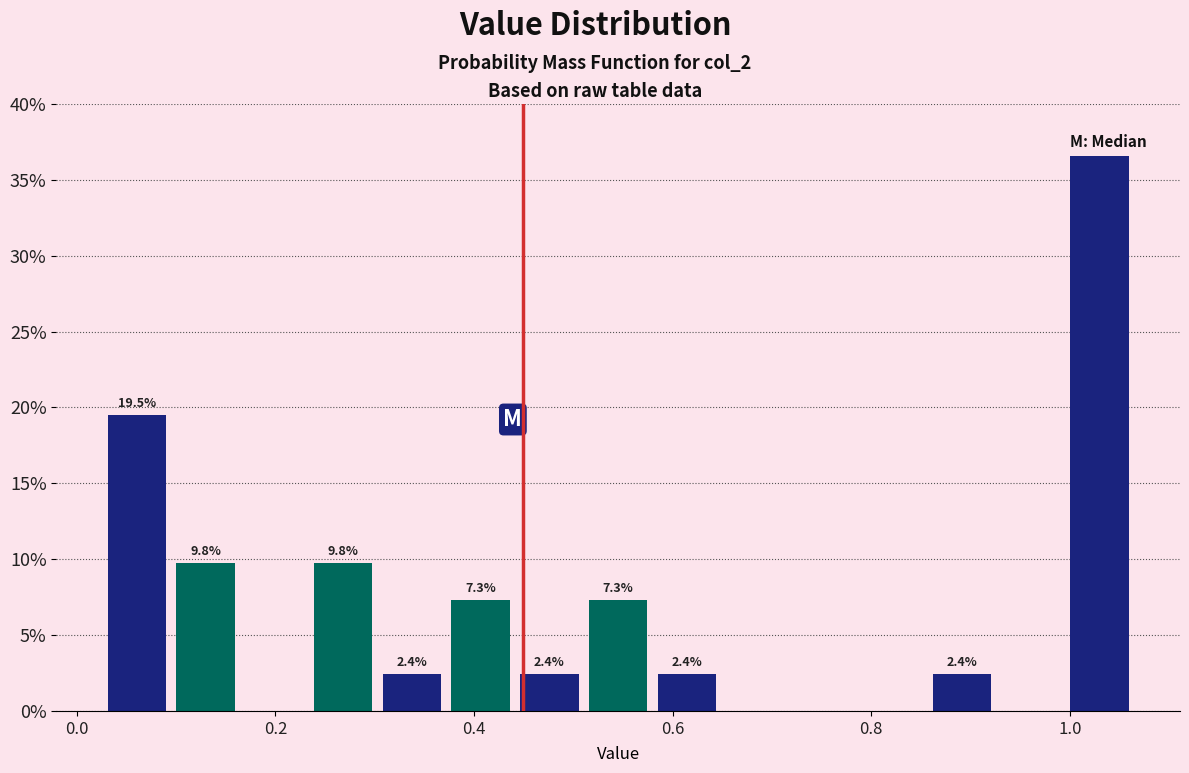

Around what value on the x-axis is the tallest bar? Give the approximate position of its centre, as read against the axis.

1.04